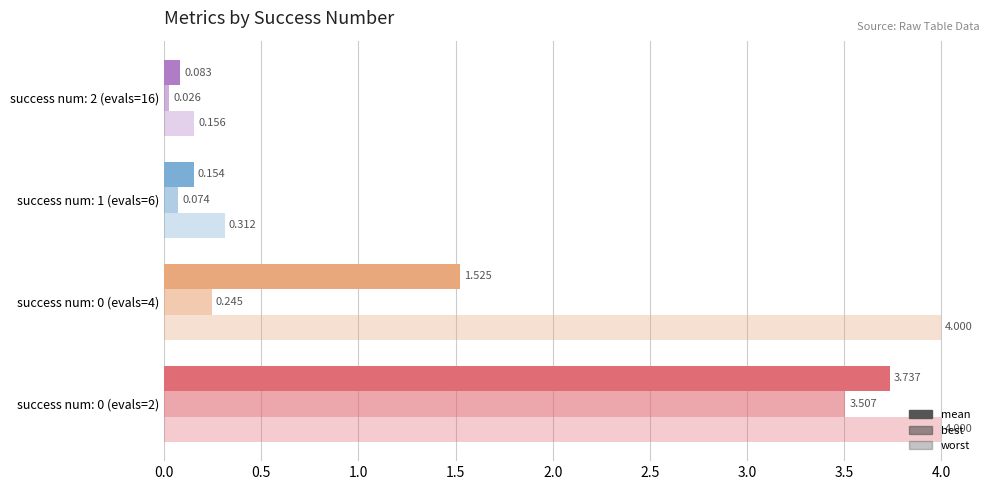

How many values in the worst series are below 3?

2